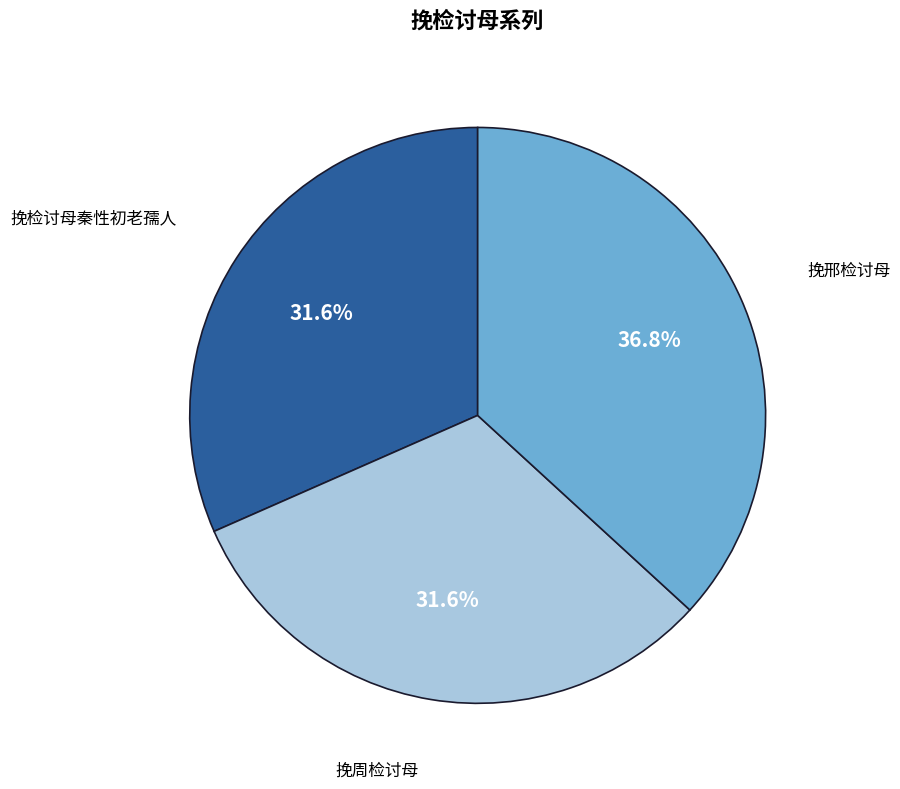

To the nearest percent, what is the difference between the 挽邢检讨母 and 挽检讨母秦性初老孺人 slice percentages?

5%